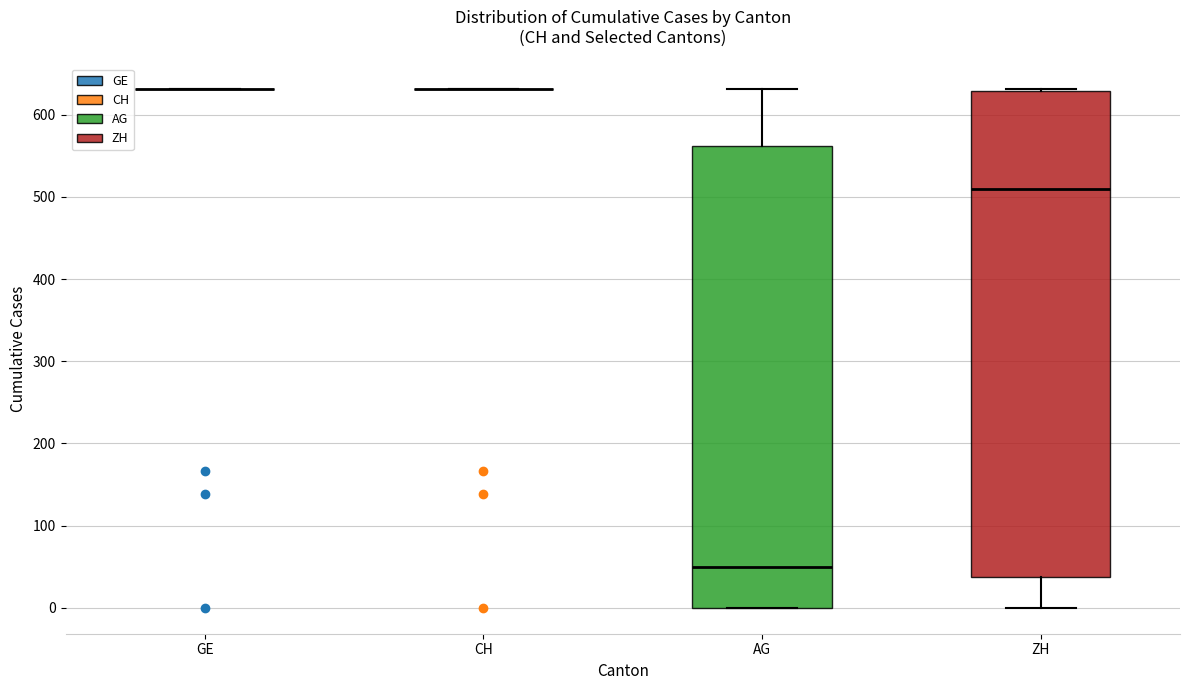

Which box is the tallest, from its lower edge to its upper edge?

ZH